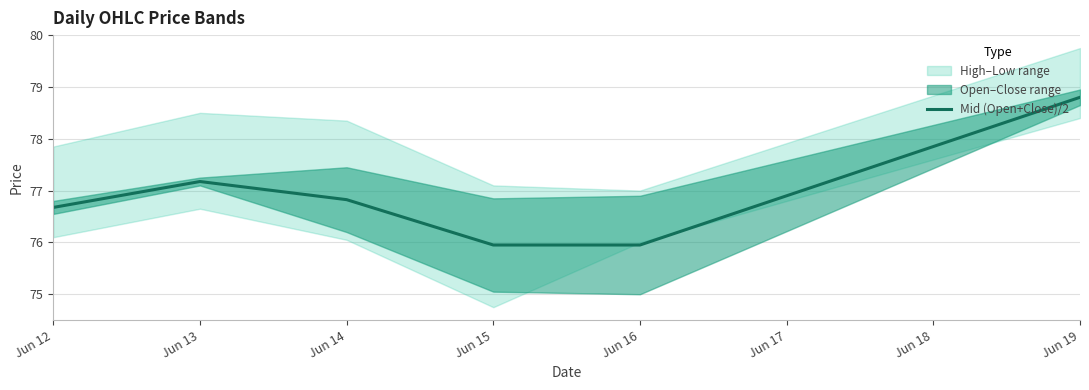

At which category does the data reach its first local peak?

Jun 13